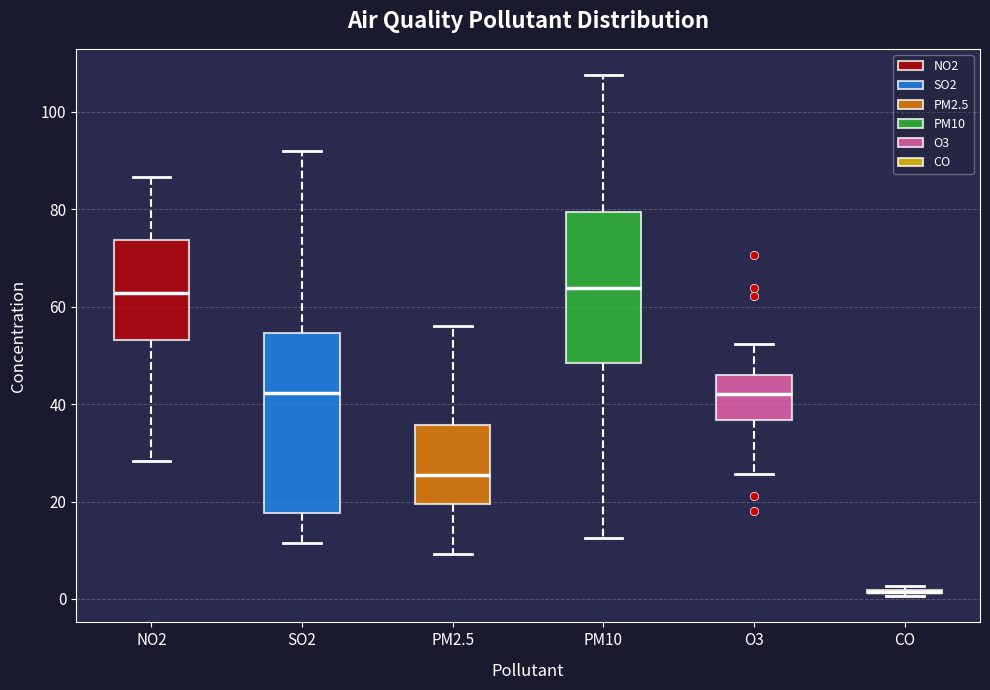

Comparing the boxes themselves (not the whiskers), which one is the tallest?

SO2